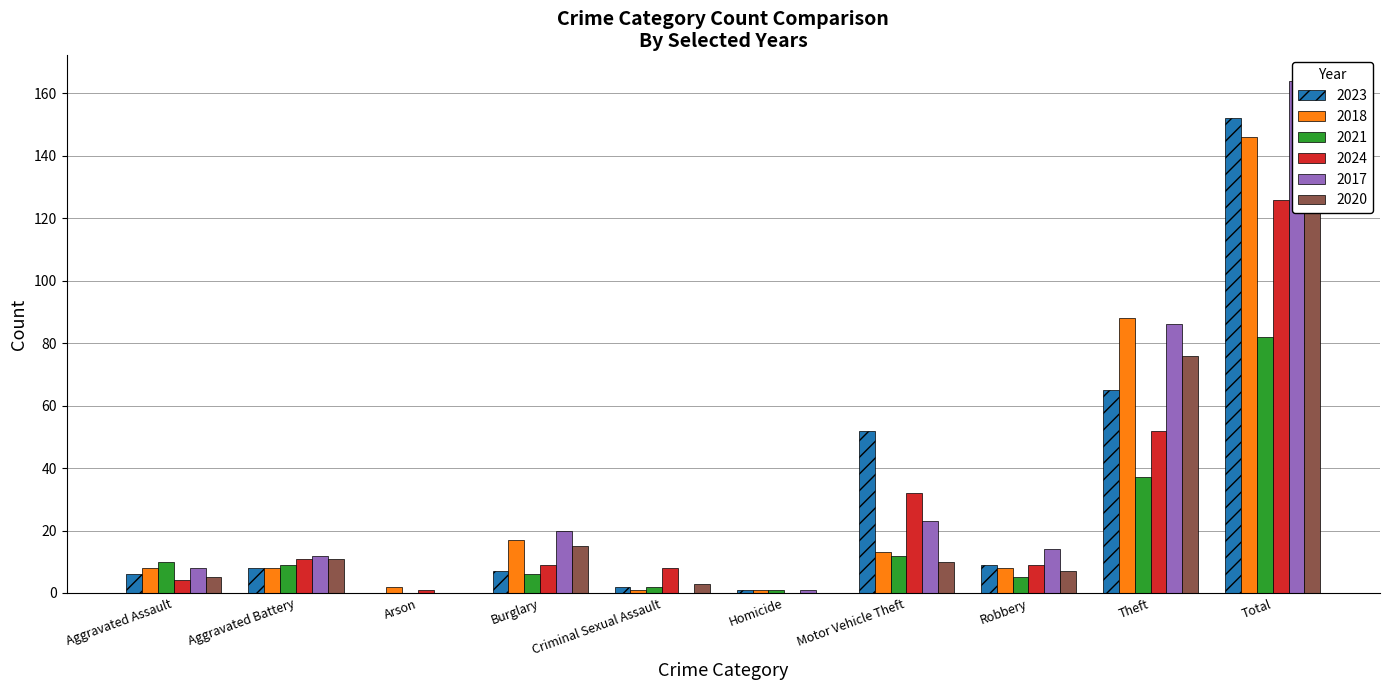

At how many categories does at least one series exceed 5?

8